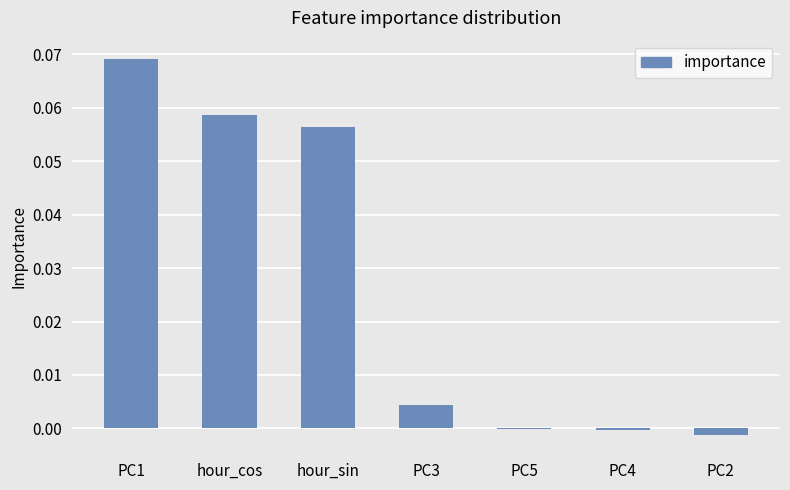

Is it true that the value at PC2 is -0.0?

True